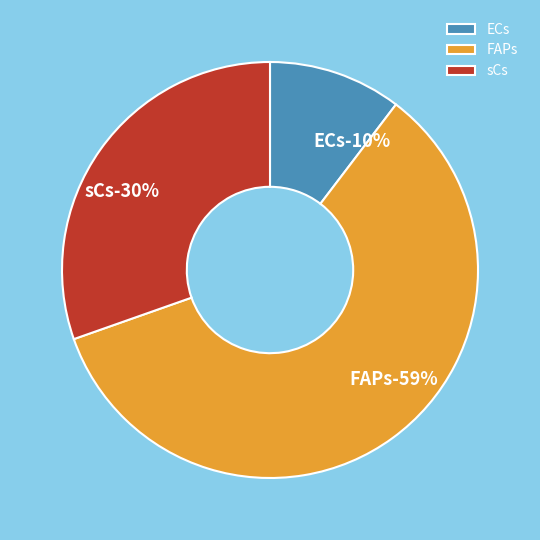

Count the number of slices in the pie.

3